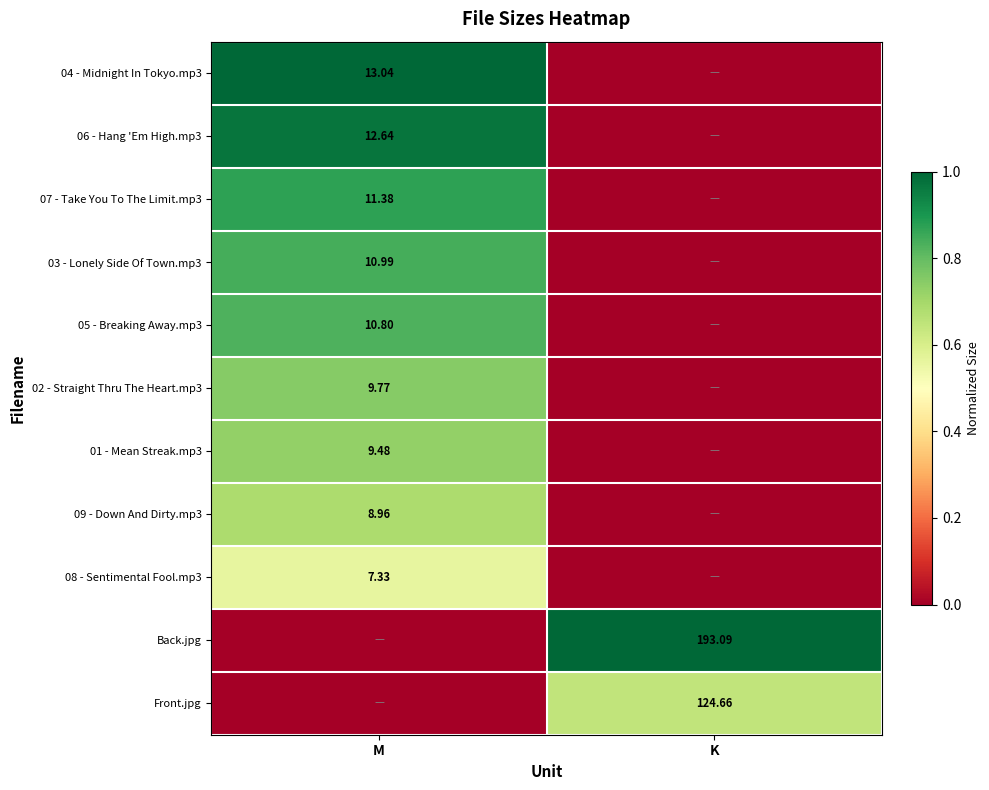

What is the maximum value shown in the chart?

1.0